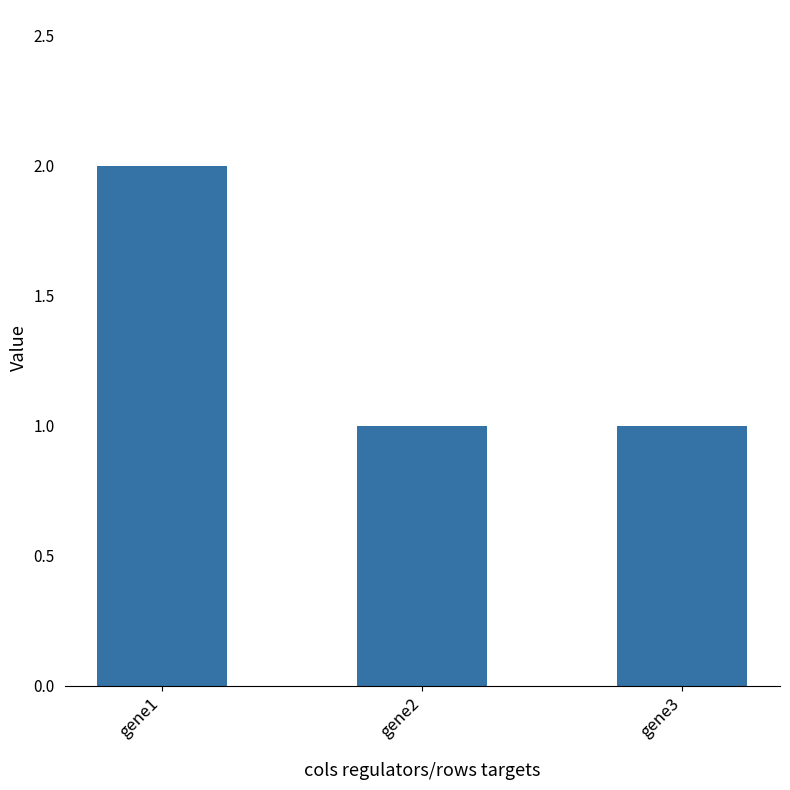

What is the value of the 3rd bar from the left?

1